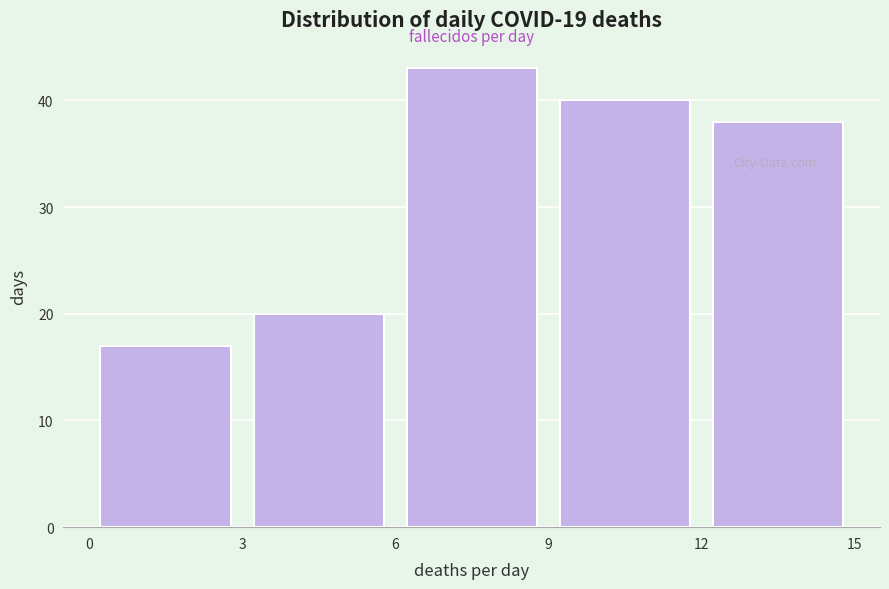

Reading left to right, transcribe this chart: for each bar, give the range it covers on the x-axis and its height. The values are not printed on the chart, so give them approximately, as read against the axis.

0 to 3: 17
3 to 6: 20
6 to 9: 43
9 to 12: 40
12 to 15: 38